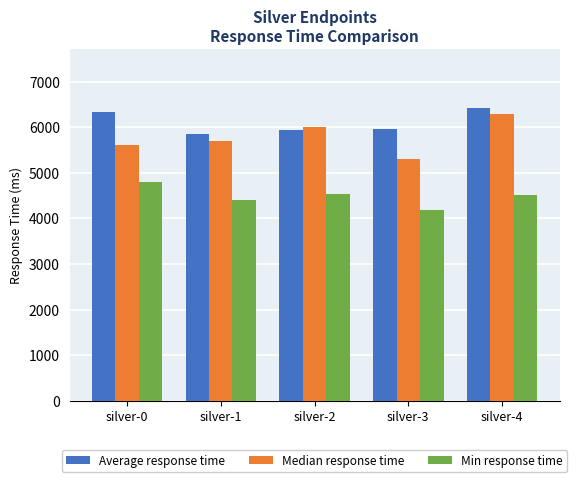

What is the total value across all series at silver-1?

15954